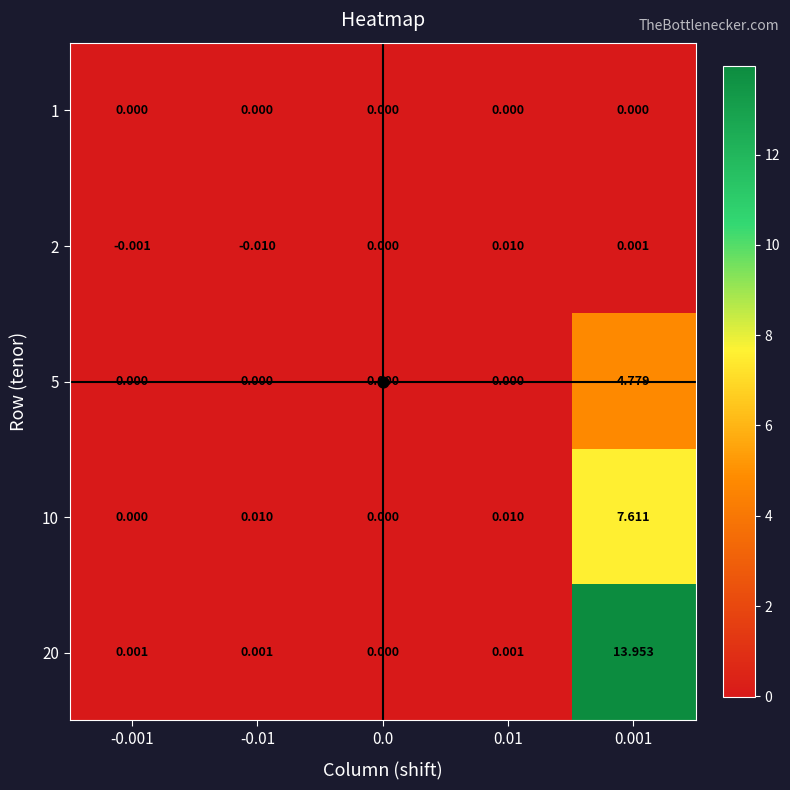

Rank the series by their maximum value, from lowest to highest.

1, 2, 5, 10, 20